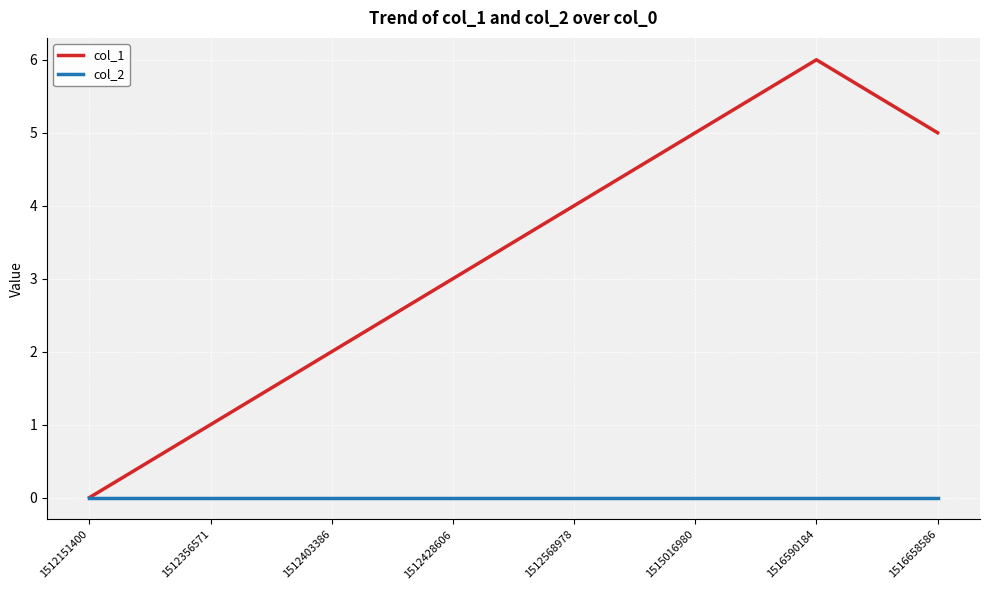

Count the number of categories in the chart.

8